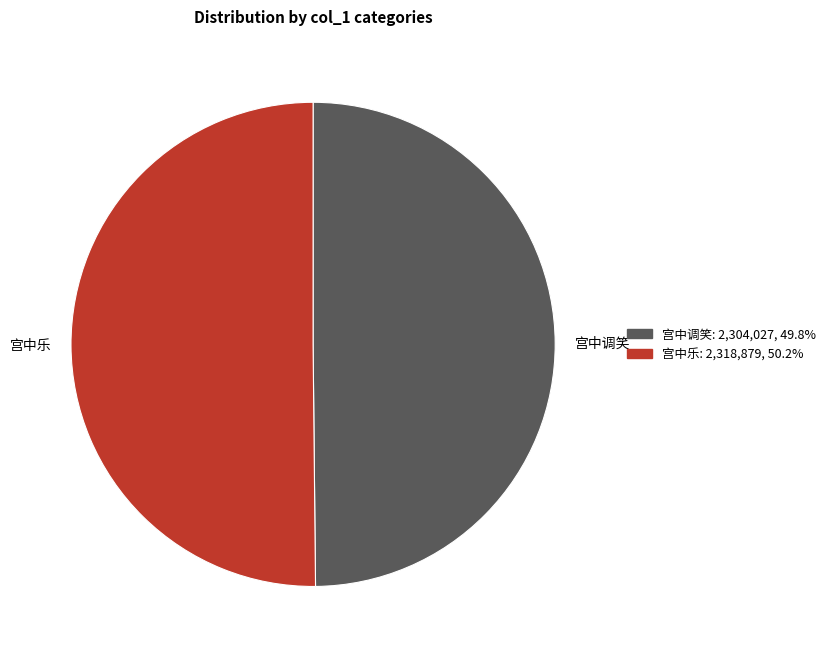

What is the ratio of the value at 宫中调笑 to the value at 宫中乐?

1.0